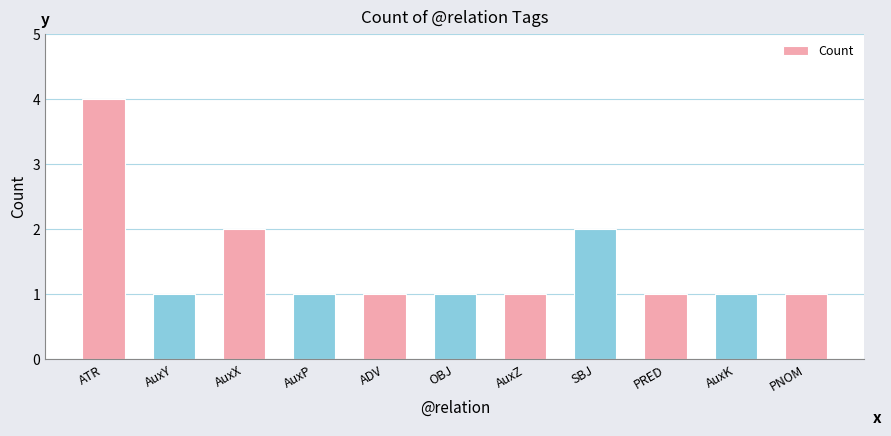

True or false: the data shows 1 at SBJ.

False